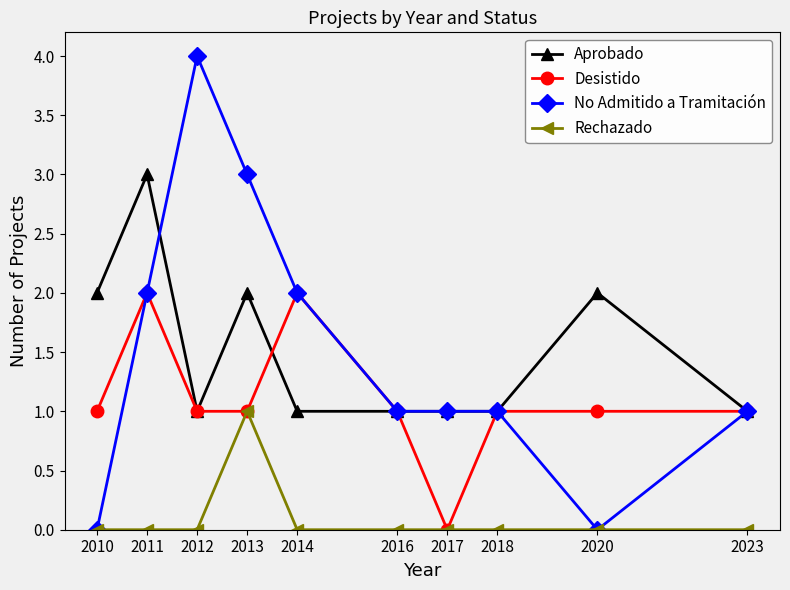

Which category has the lowest value in the Desistido series?

2017